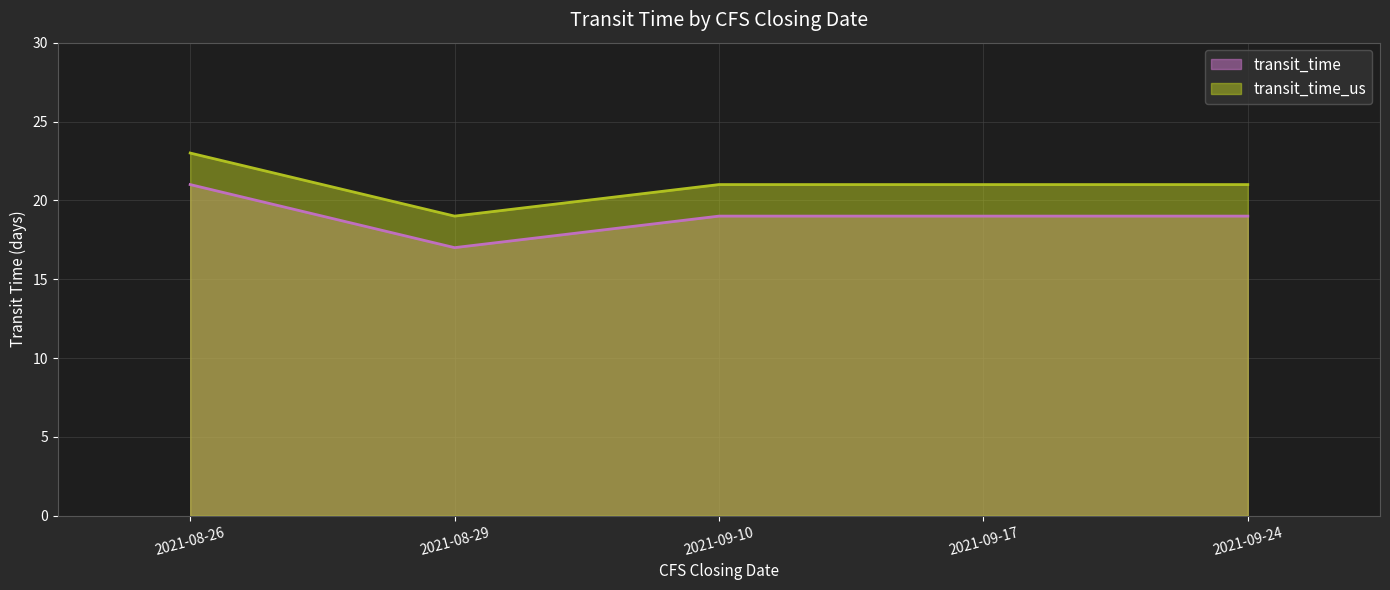

How many lines are shown in the chart?

2